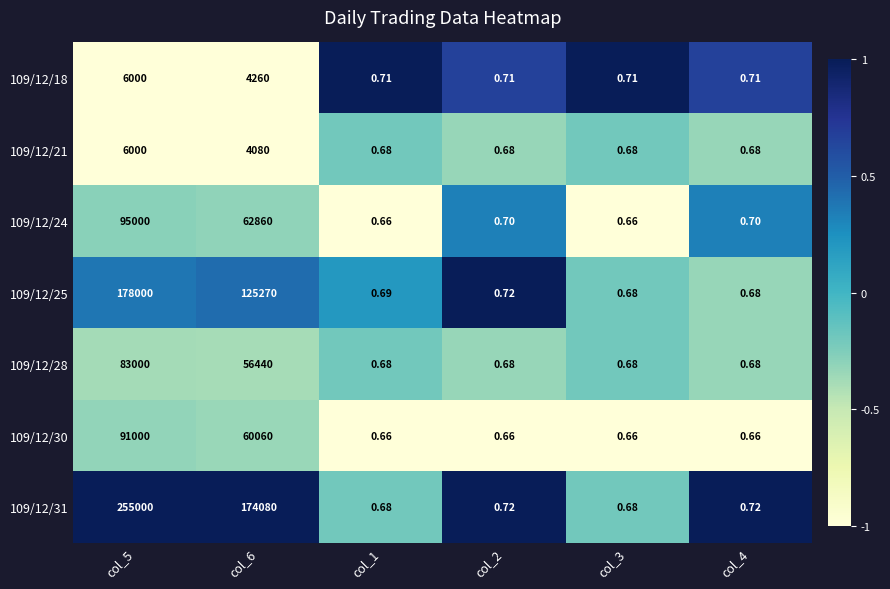

Which series has the widest spread of values?

109/12/31